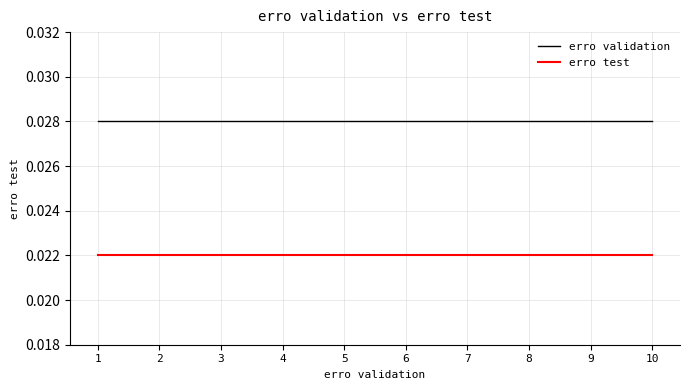

Is the value of erro test at 8 greater than the value of erro validation at 2?

No